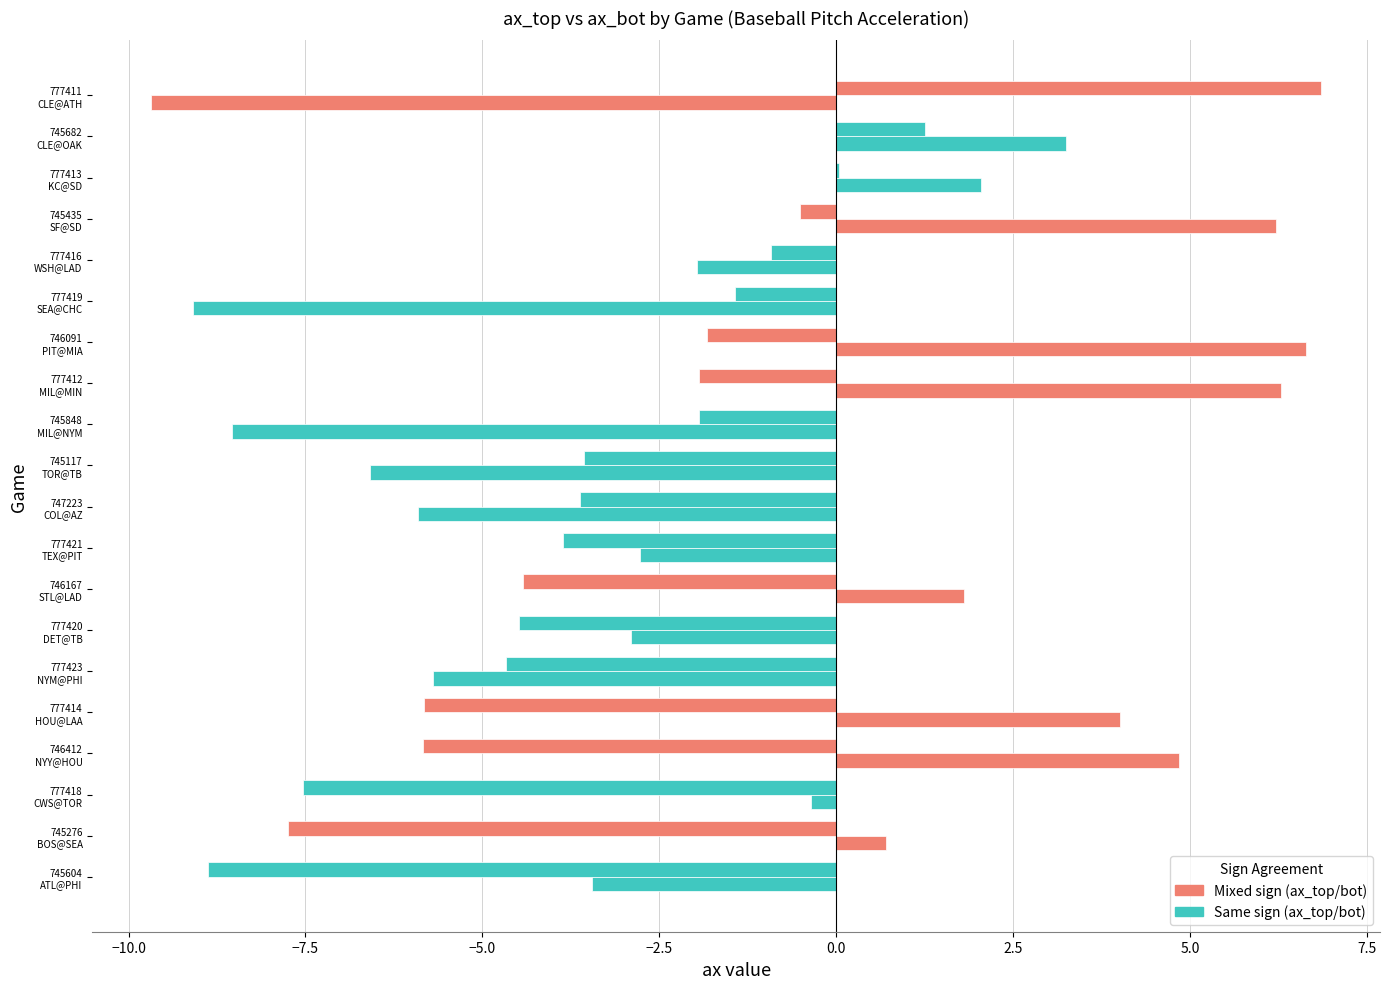

How many data points does each series have?

20